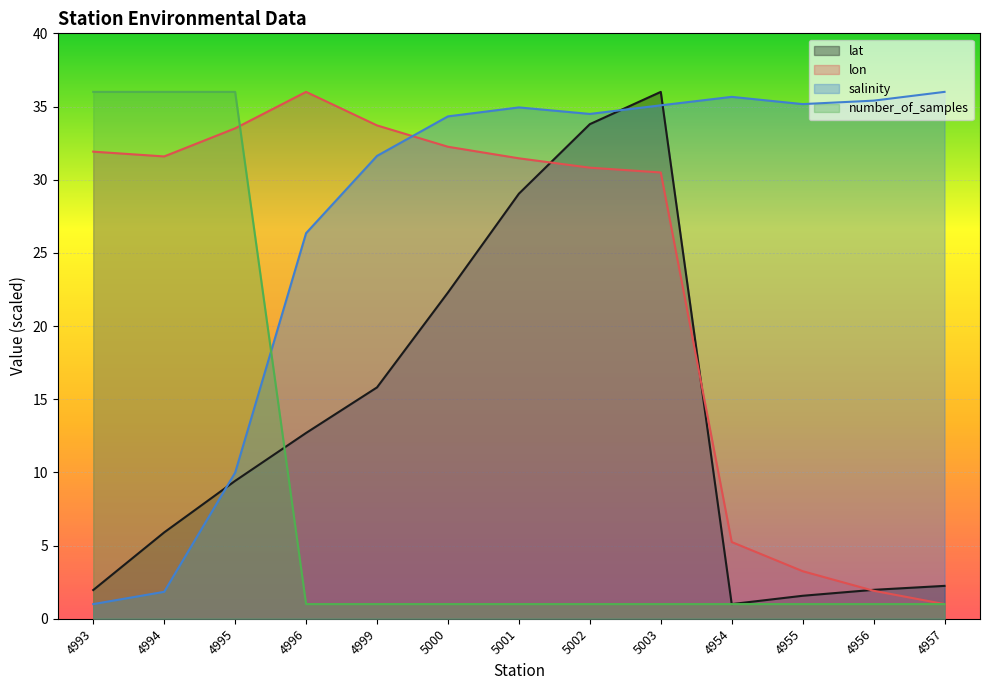

How many lines are shown in the chart?

4